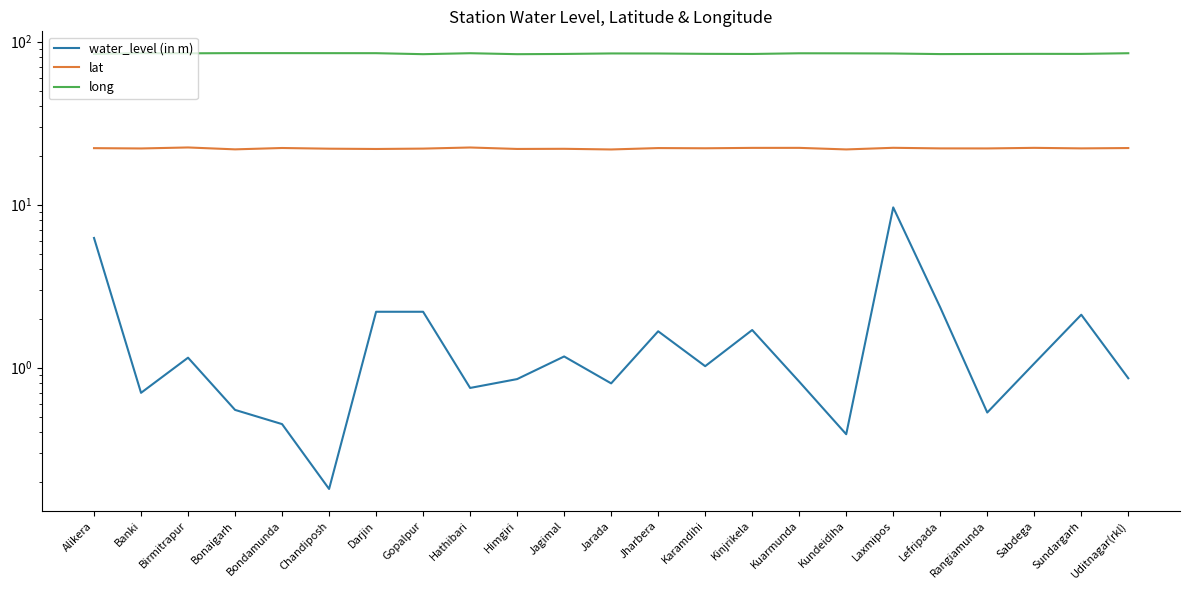

At how many categories does at least one series exceed 84?

17